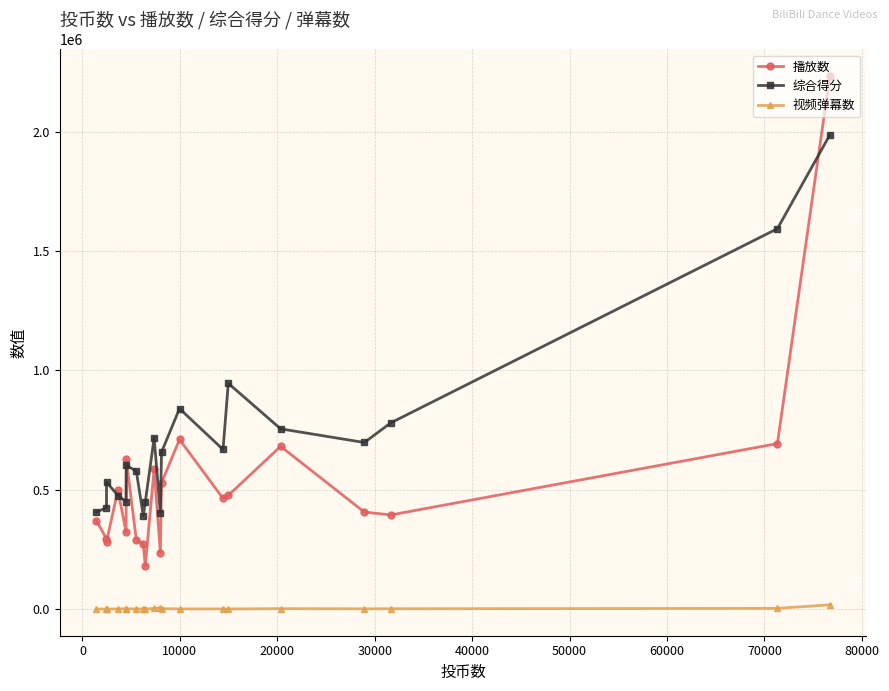

List the series in order of their overall mean, highest first.

综合得分, 播放数, 视频弹幕数